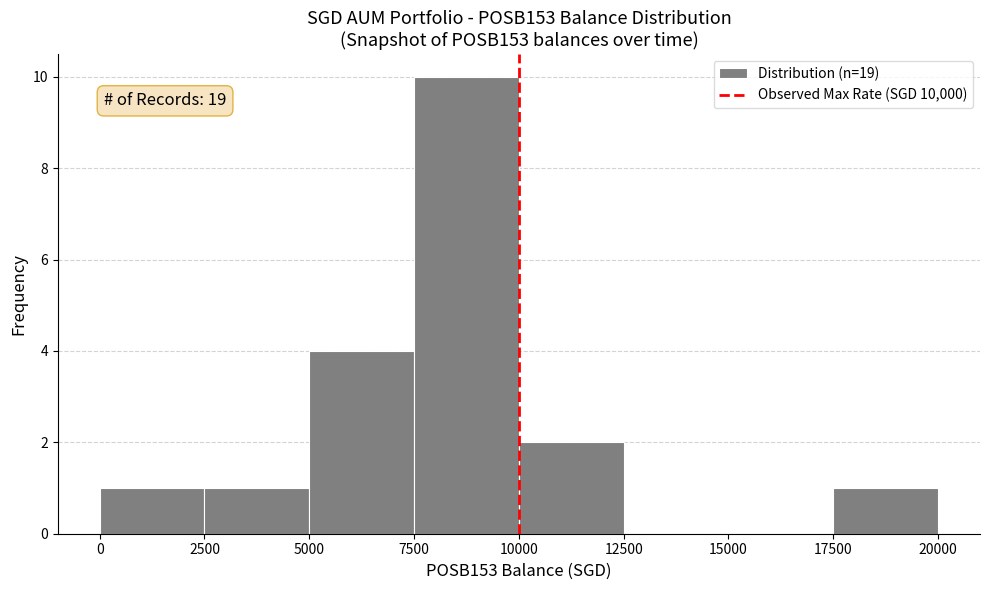

Which range on the x-axis has the tallest bar?

7500 to 10000